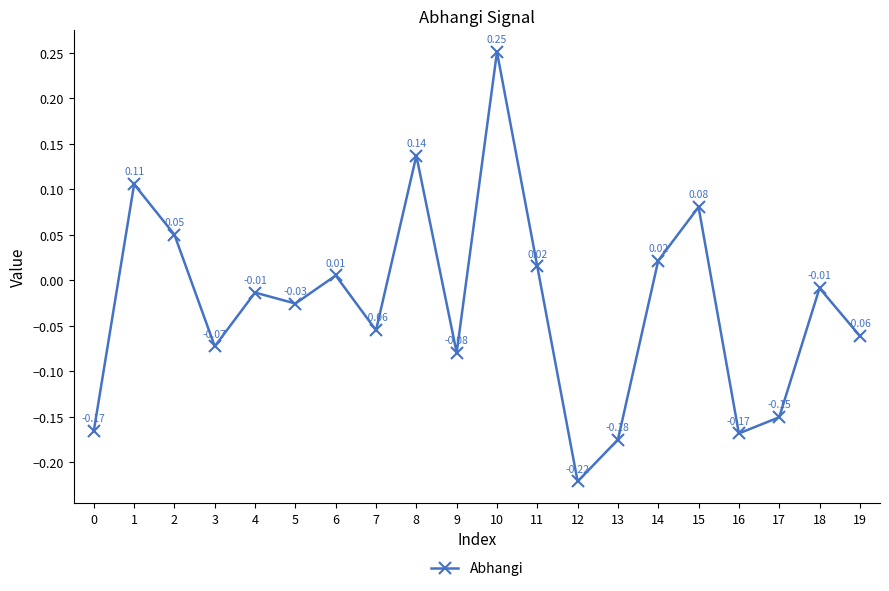

Is this an area chart (filled region under the line)?

No